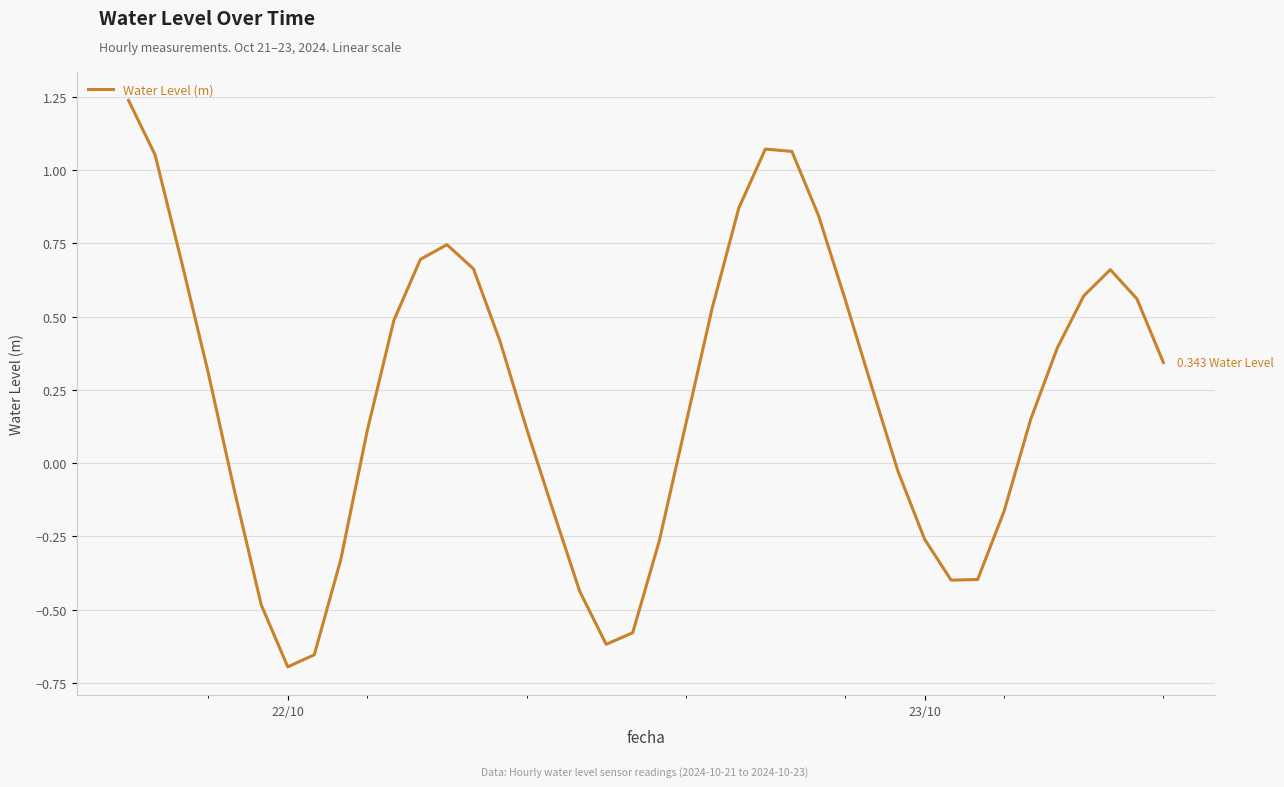

Is this an area chart (filled region under the line)?

No